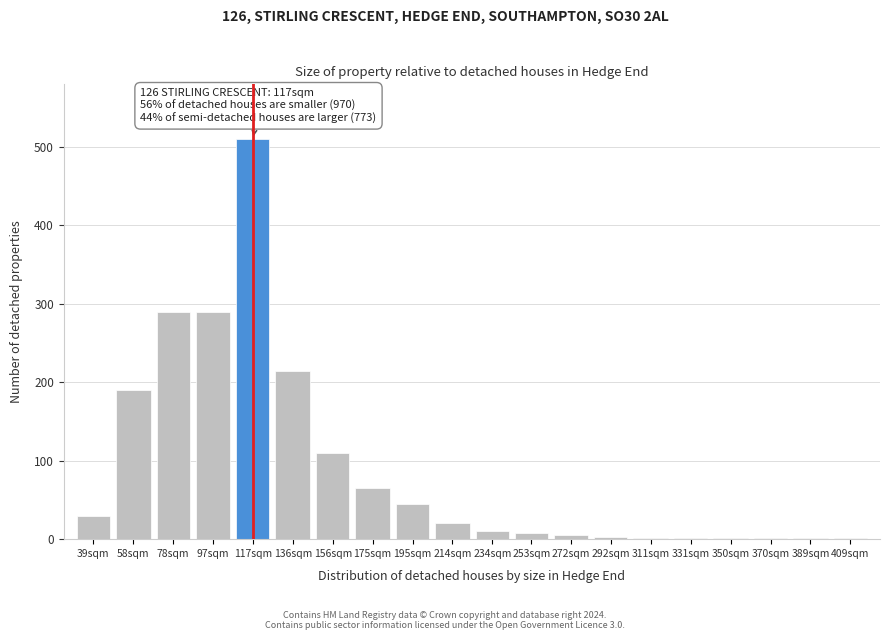

True or false: the data shows 1 at 389sqm.

True